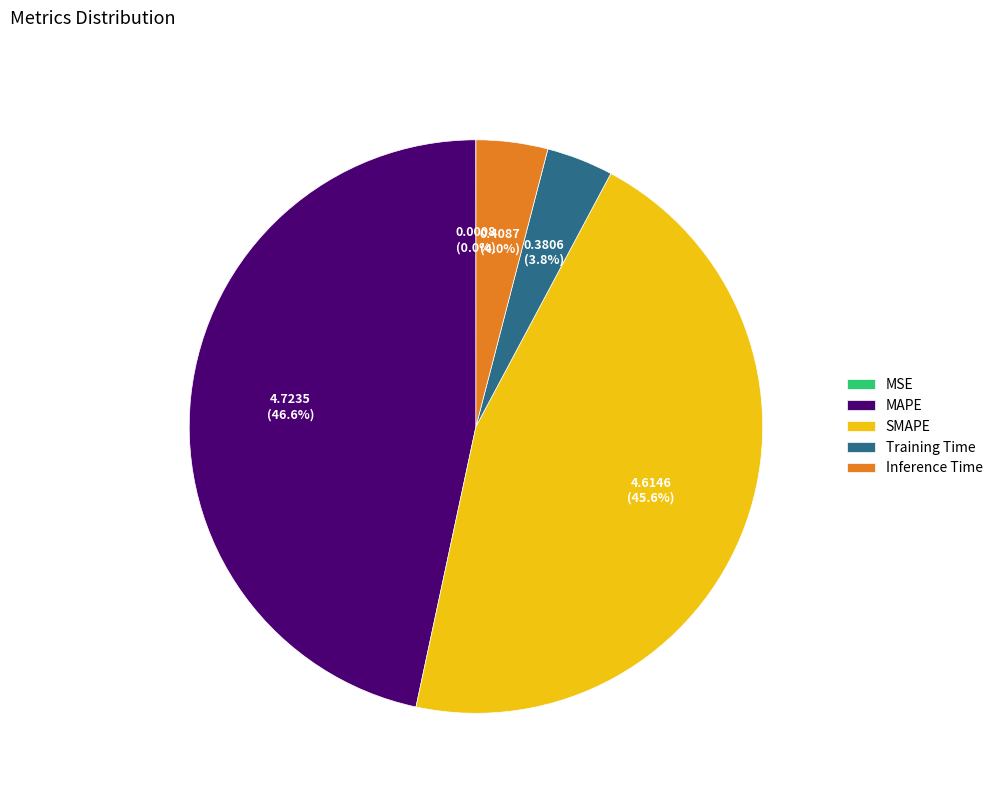

Is there a majority slice in this chart?

No